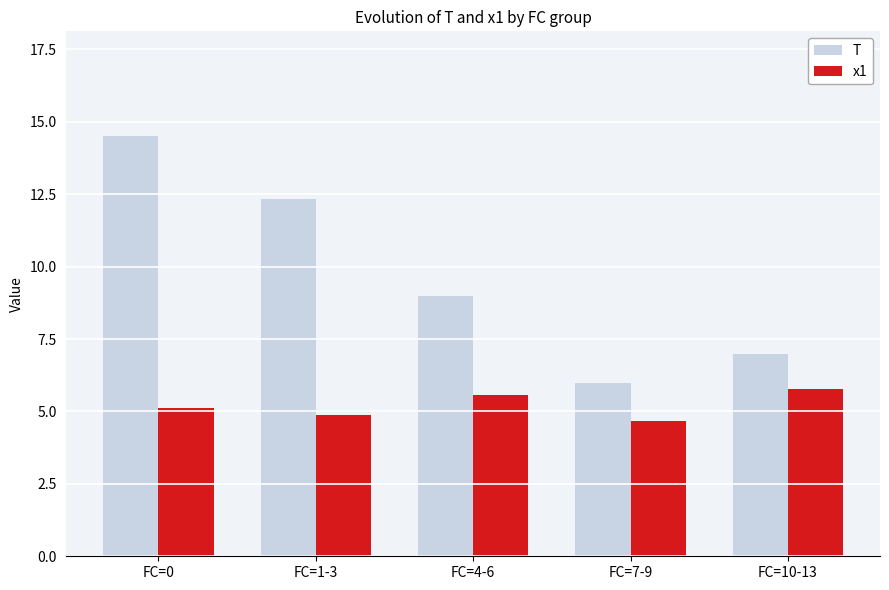

Are the bars horizontal?

No